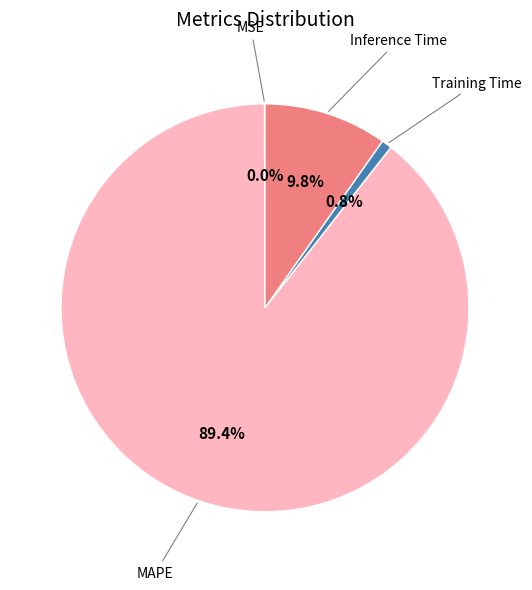

Is there any slice that represents more than half of the pie?

Yes